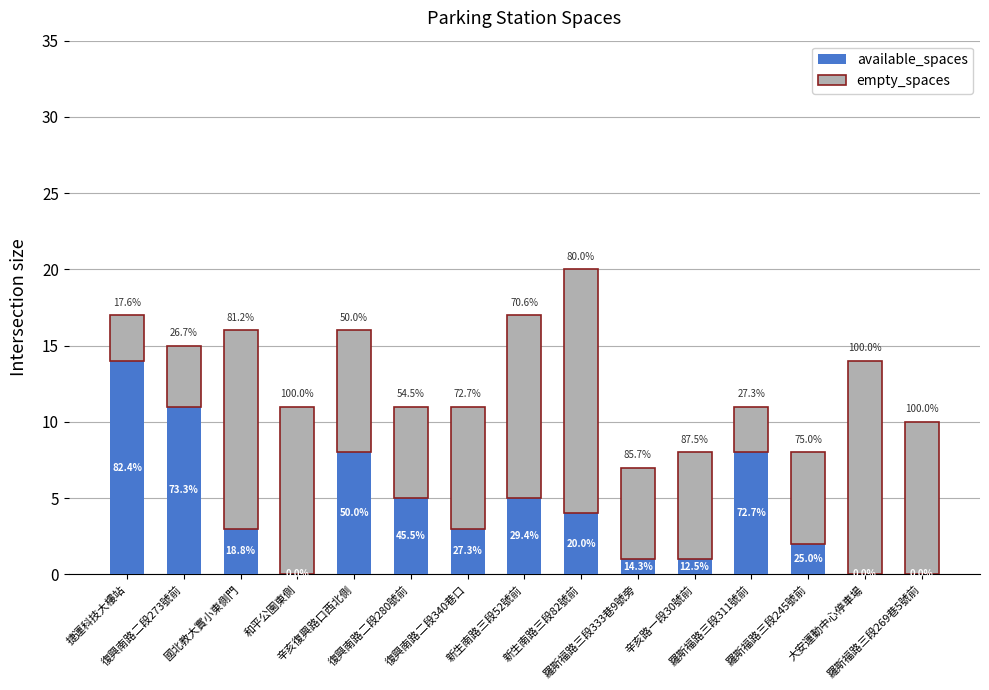

Are the bars horizontal?

No